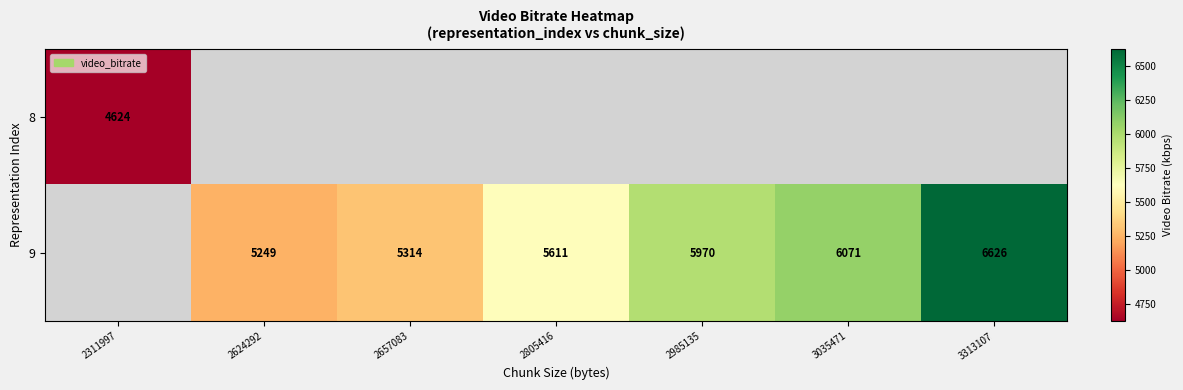

Between 2311997 and 2805416, which is larger?

2805416